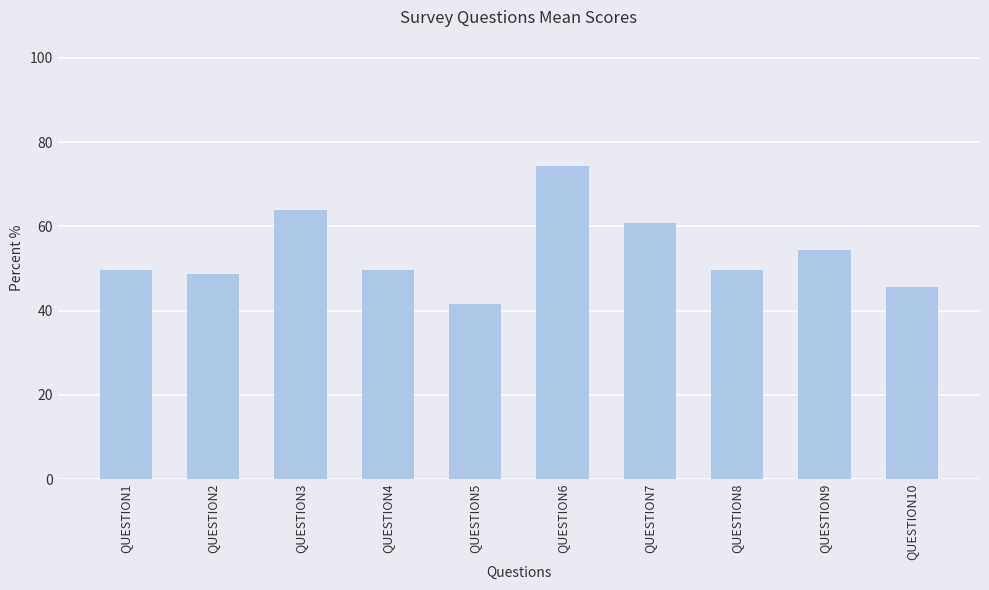

Is it true that the value at QUESTION10 is 45.6?

True